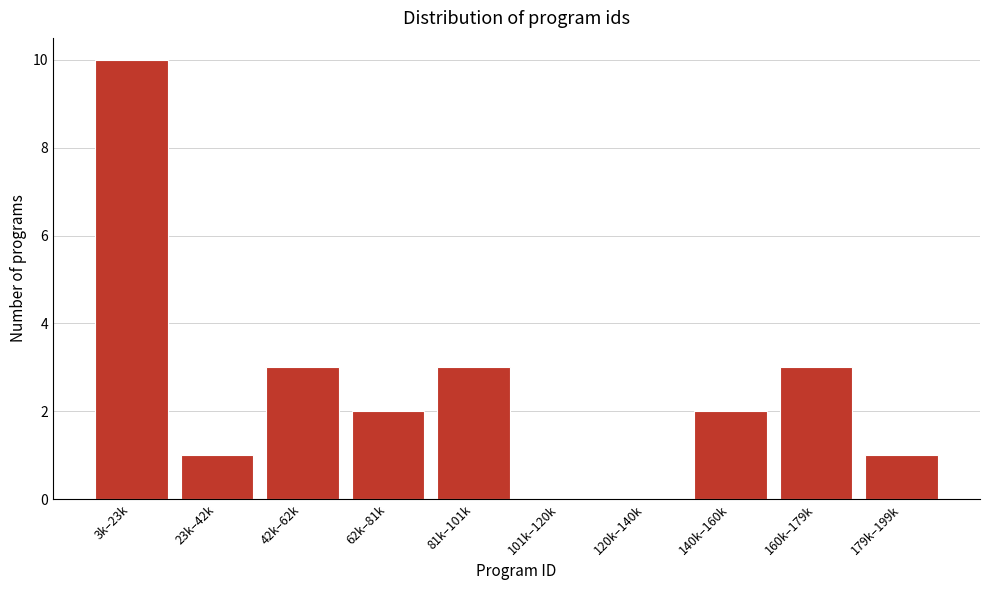

Reading right to left, transcribe all the data shown in this chart.

179k–199k=1	160k–179k=3	140k–160k=2	120k–140k=0	101k–120k=0	81k–101k=3	62k–81k=2	42k–62k=3	23k–42k=1	3k–23k=10